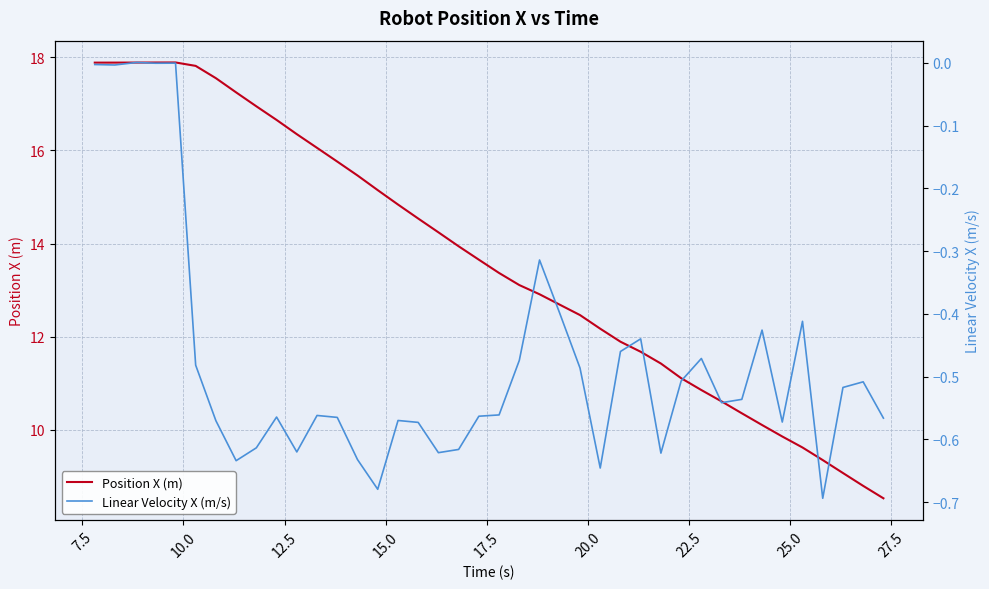

Reading left to right, transcribe all the data shown in this chart.

Position X (m): 17.9	17.9	17.9	17.9	17.9	17.8	17.5	17.2	16.9	16.7	16.3	16.1	15.8	15.5	15.1	14.8	14.5	14.2	13.9	13.7	13.4	13.1	12.9	12.7	12.5	12.2	11.9	11.7	11.4	11.1	10.9	10.6	10.4	10.1	9.9	9.6	9.4	9.1	8.8	8.5
Linear Velocity X (m/s): -0.0	-0.0	0.0	-0.0	-0.0	-0.5	-0.6	-0.6	-0.6	-0.6	-0.6	-0.6	-0.6	-0.6	-0.7	-0.6	-0.6	-0.6	-0.6	-0.6	-0.6	-0.5	-0.3	-0.4	-0.5	-0.6	-0.5	-0.4	-0.6	-0.5	-0.5	-0.5	-0.5	-0.4	-0.6	-0.4	-0.7	-0.5	-0.5	-0.6